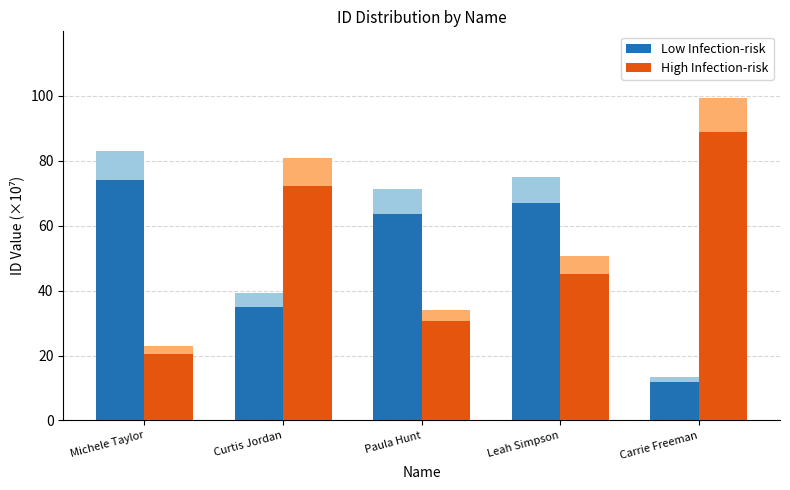

What is the sum of the Low Infection-risk values at Paula Hunt and Leah Simpson?

130.8